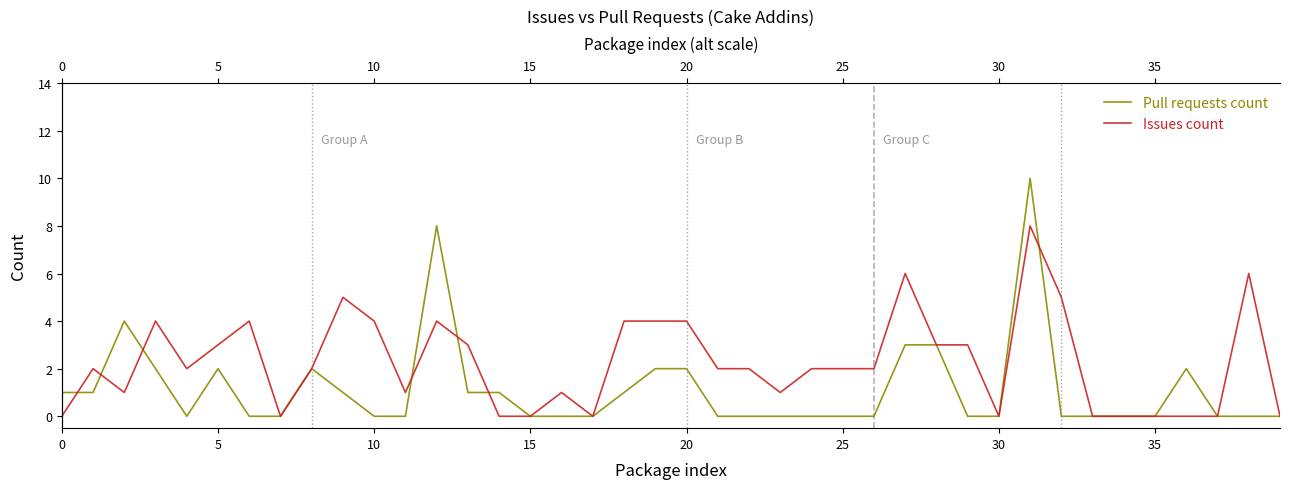

True or false: Pull requests count and Issues count cross at least once.

True